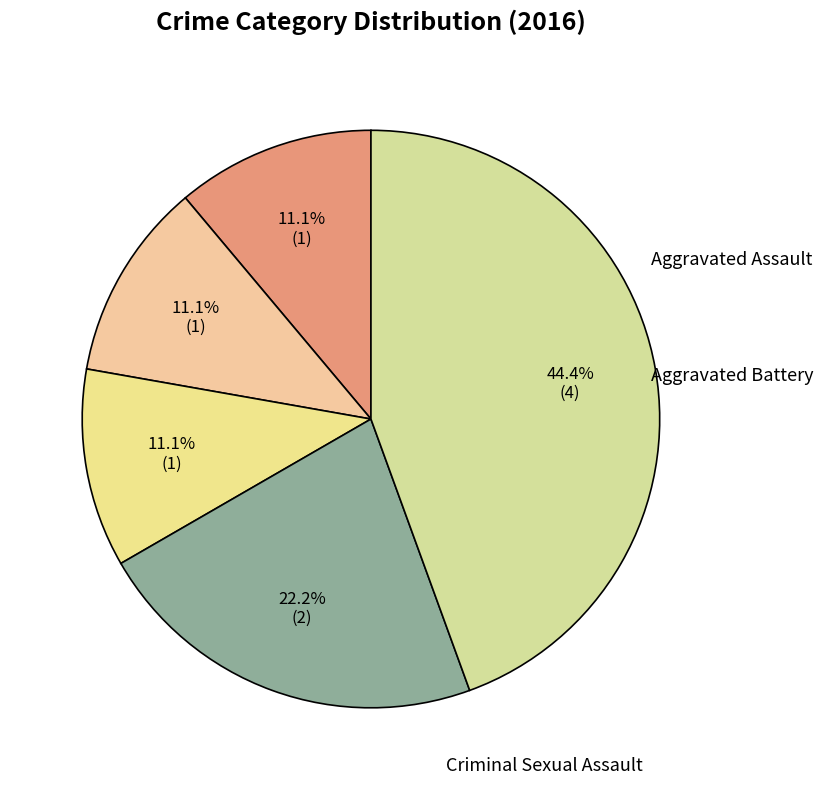

Count the number of slices in the pie.

5